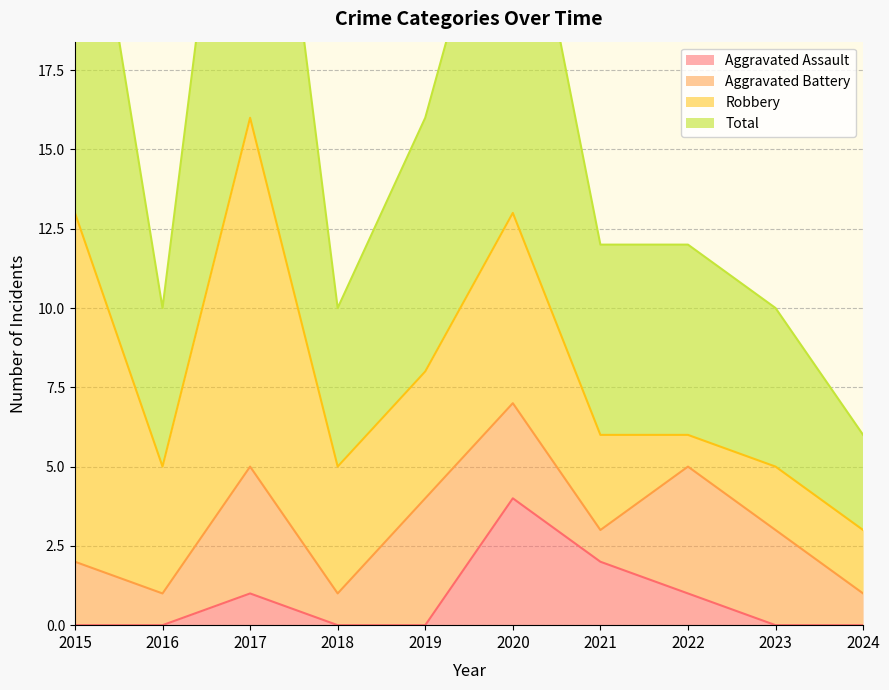

True or false: Aggravated Assault has a value of 0 at 2024.

True